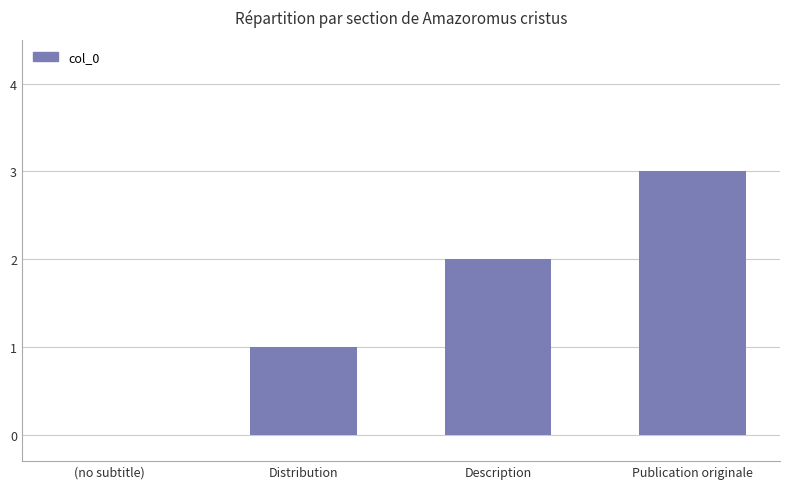

Reading left to right, what are all the values shown in this chart?

(no subtitle)=0	Distribution=1	Description=2	Publication originale=3